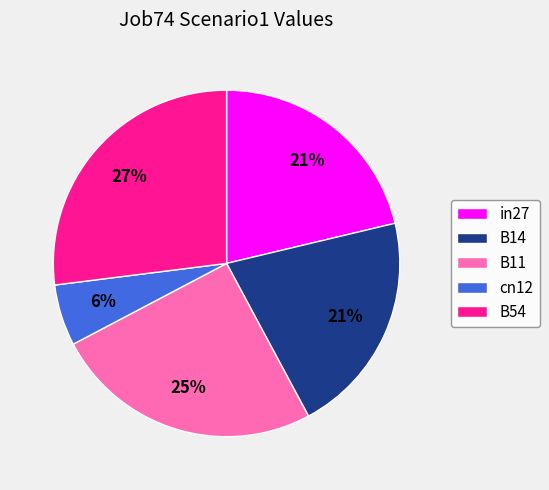

To the nearest percent, what portion does in27 represent?

21%